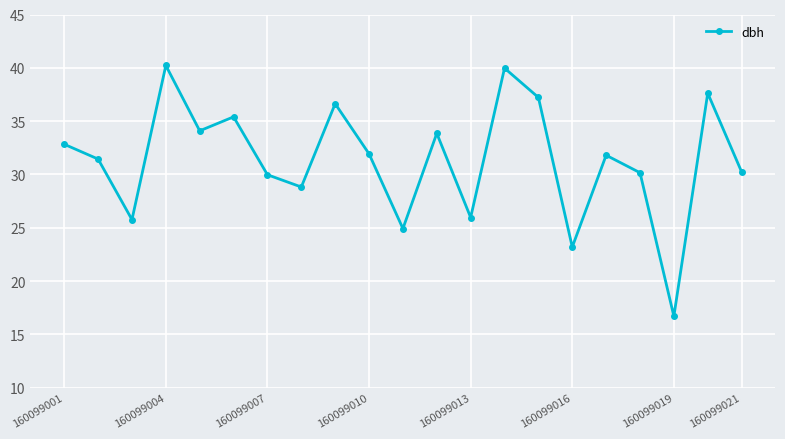

What is the maximum value shown in the chart?

40.2